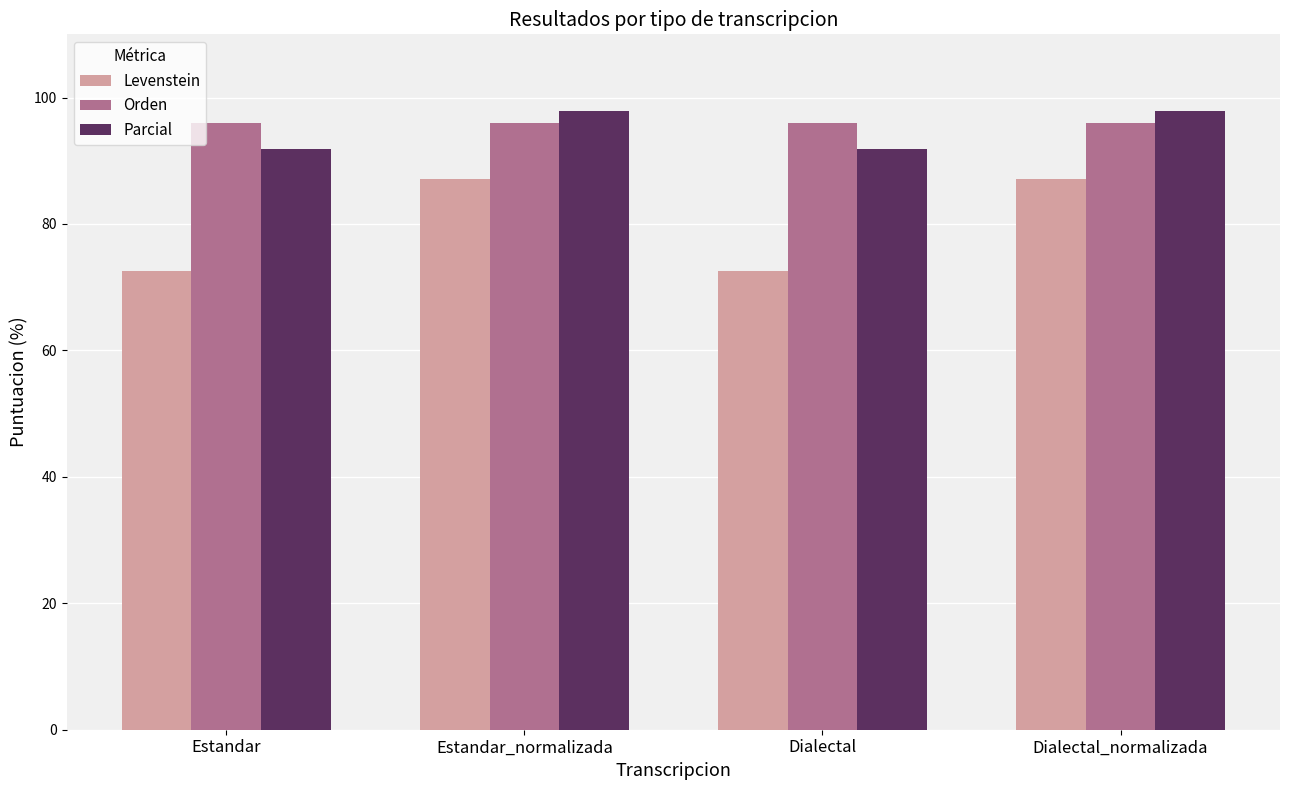

The value of Orden at Dialectal_normalizada is 95.9. True or false?

True